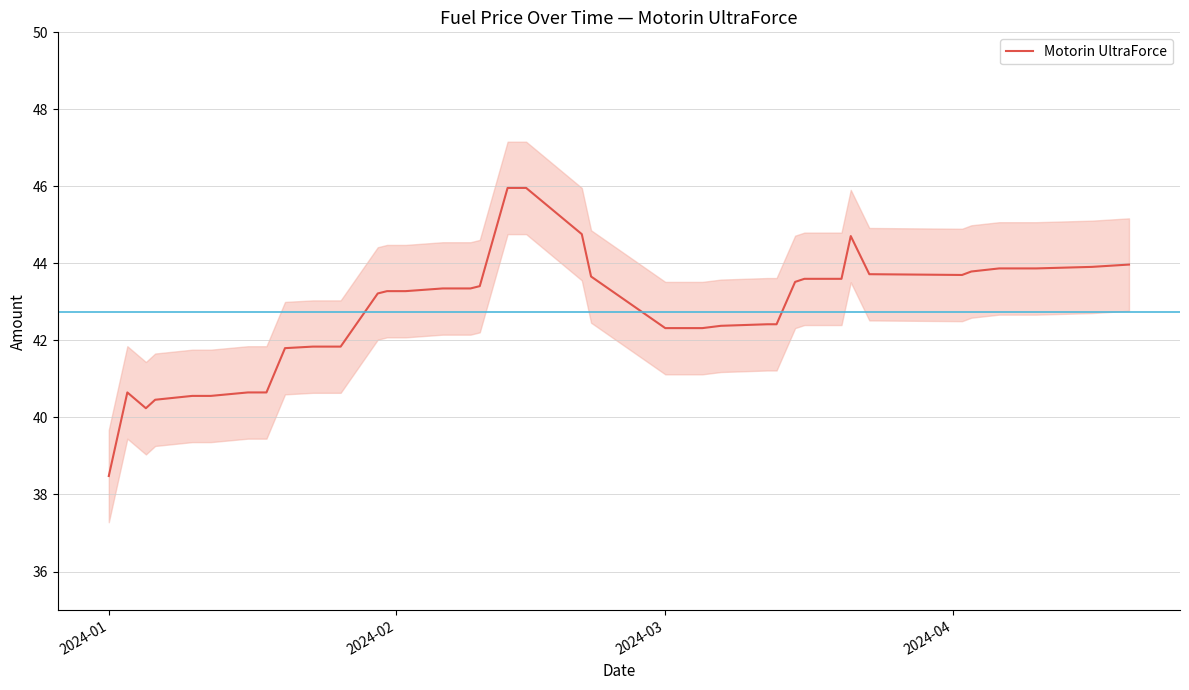

How many points are higher than both their immediate neighbors (excluding endpoints)?

2